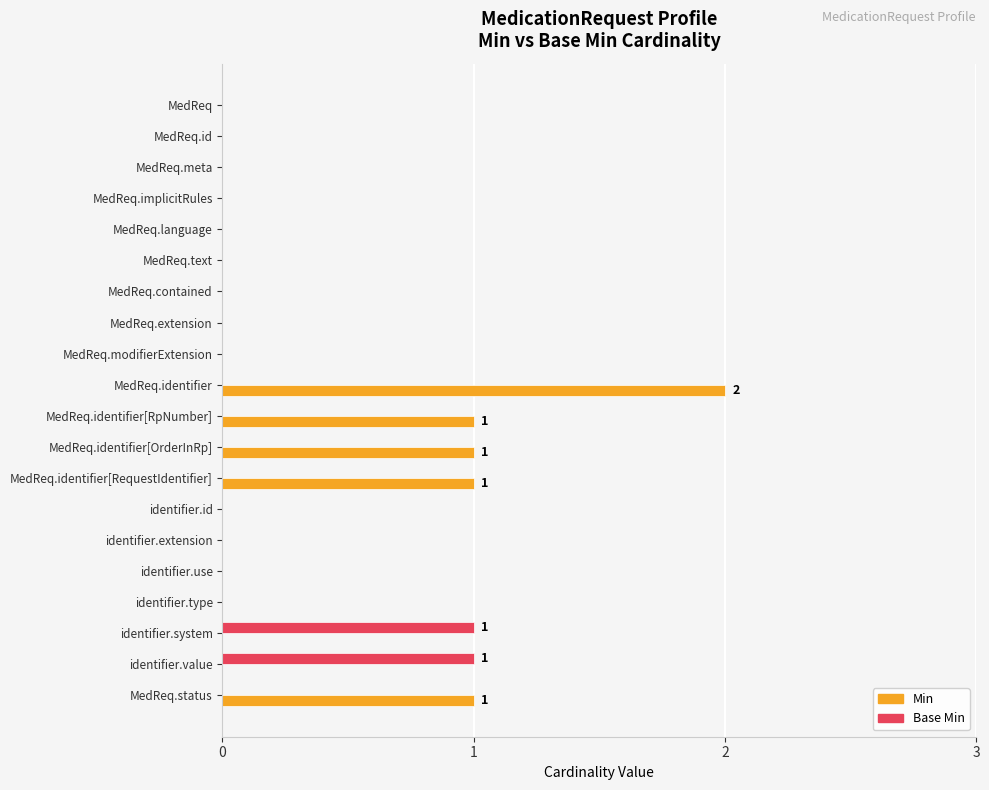

Is it true that Base Min equals -1 at MedReq.contained?

False